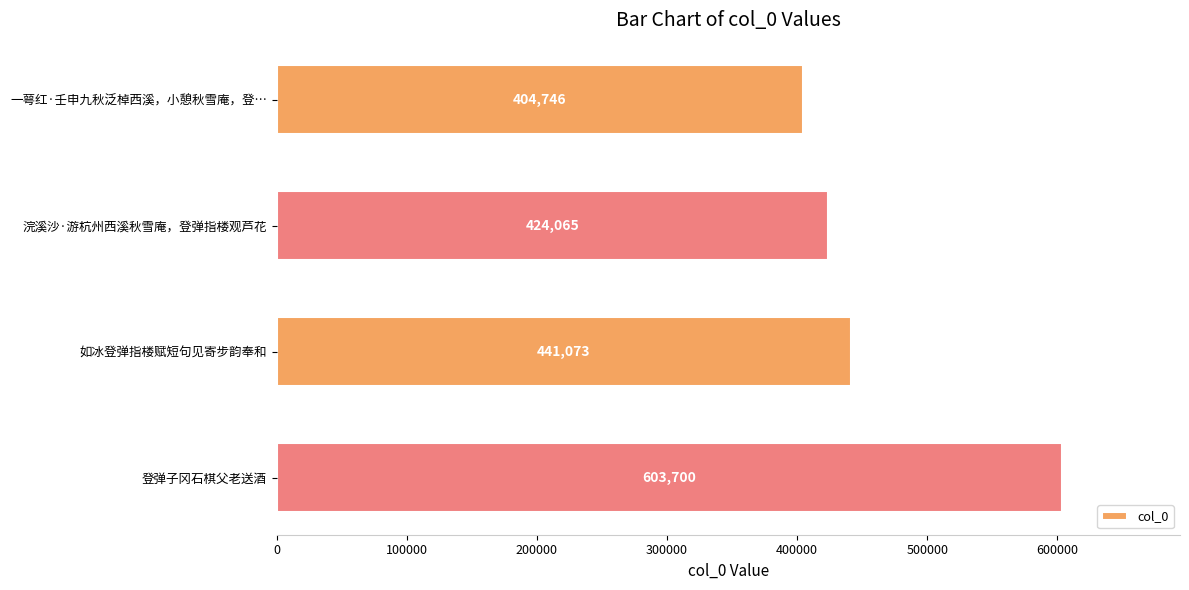

Rank the categories by value from lowest to highest.

一萼红·壬申九秋泛棹西溪，小憩秋雪庵，登…, 浣溪沙·游杭州西溪秋雪庵，登弹指楼观芦花, 如冰登弹指楼赋短句见寄步韵奉和, 登弹子冈石棋父老送酒